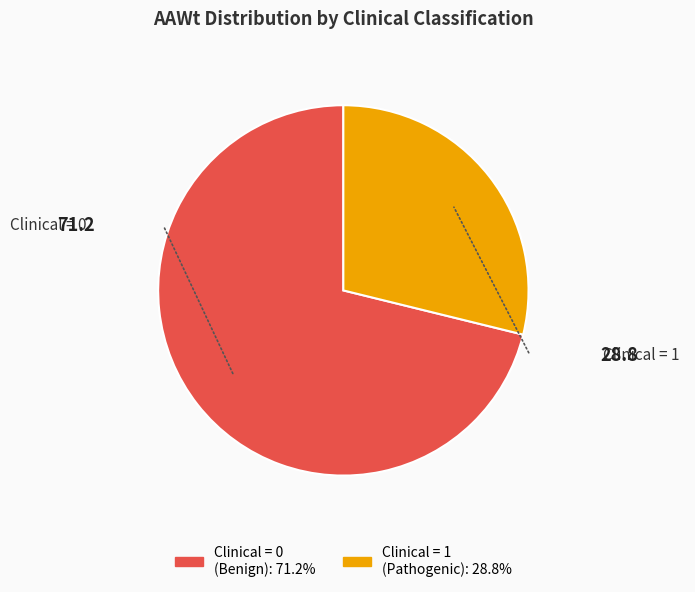

Does any single category account for the majority?

Yes